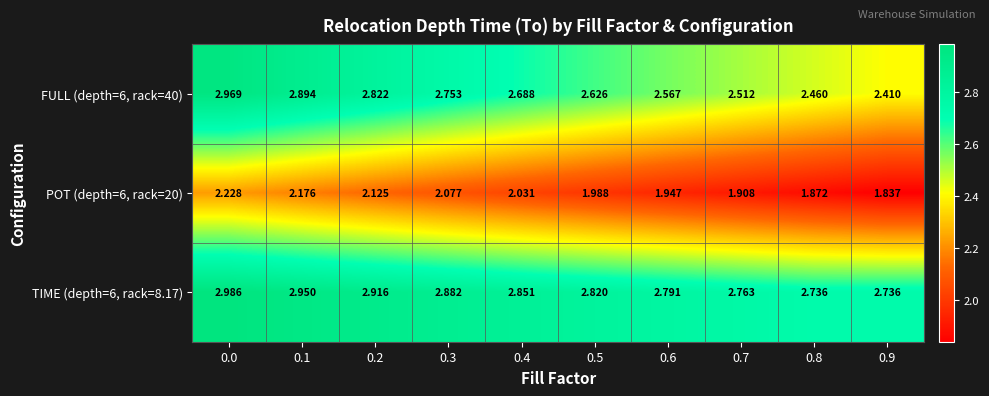

Is the value of POT (depth=6, rack=20) at 0.4 greater than the value of FULL (depth=6, rack=40) at 0.5?

No